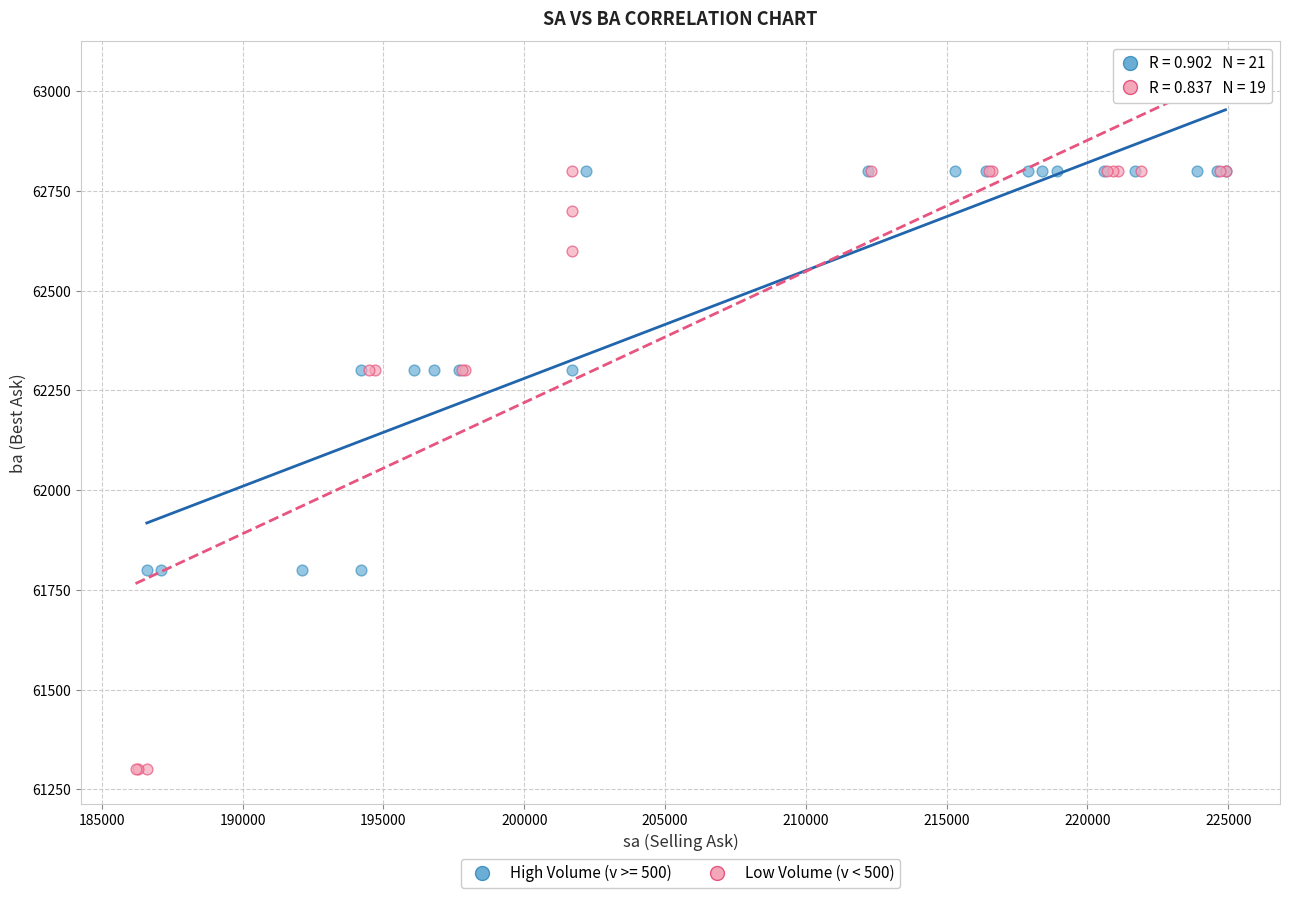

Which series has the largest Y range (max minus min)?

Low Volume (v < 500)